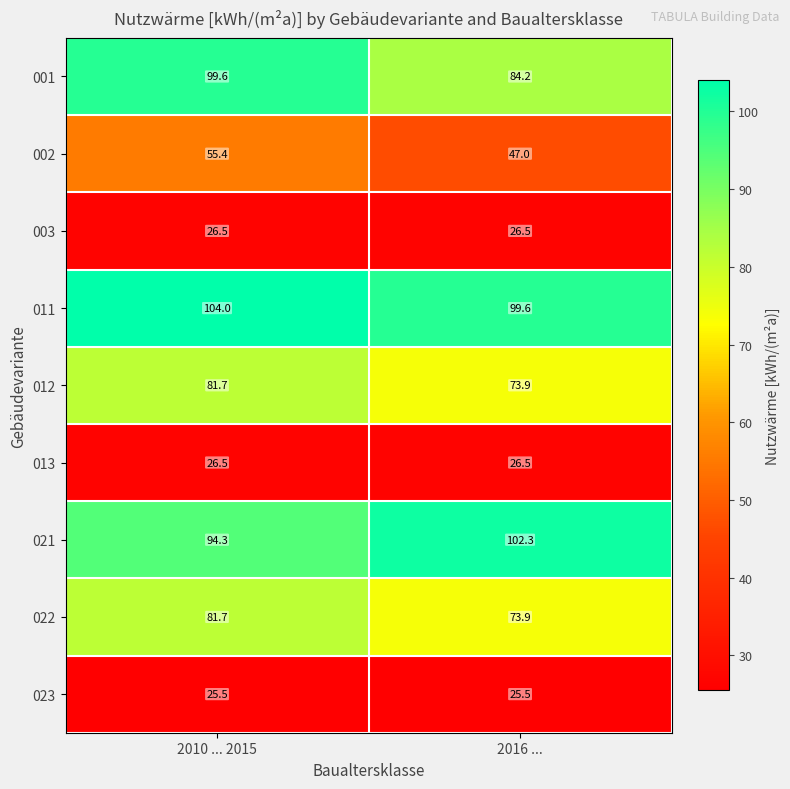

At which category is the sum across all series the highest?

2010 ... 2015